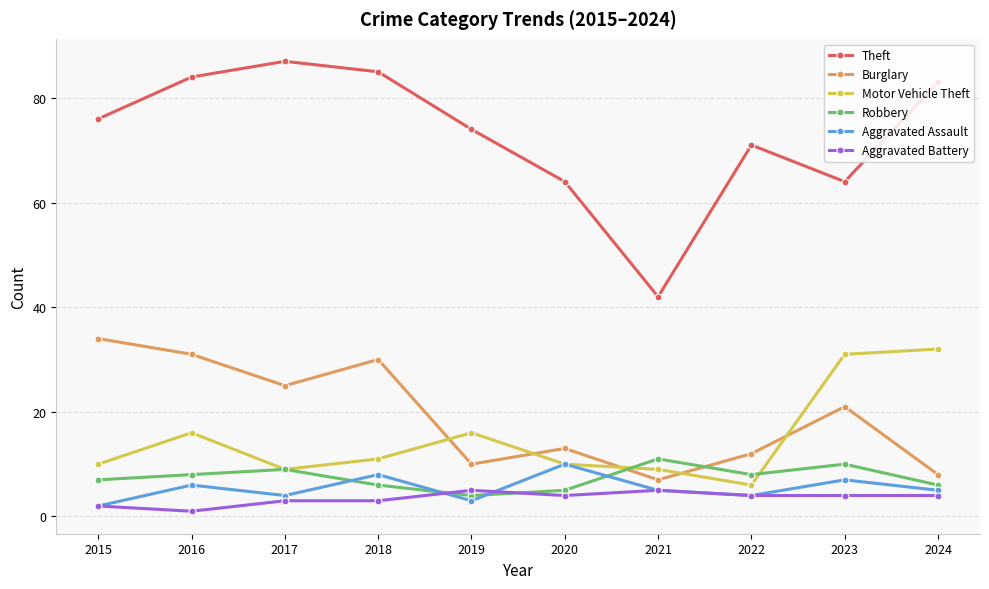

How many lines are shown in the chart?

6